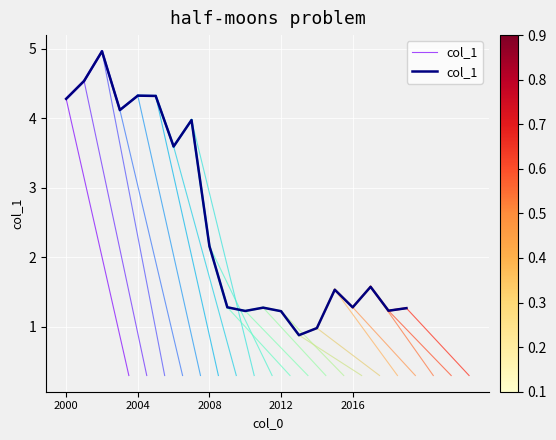

How many categories are shown in the chart?

20